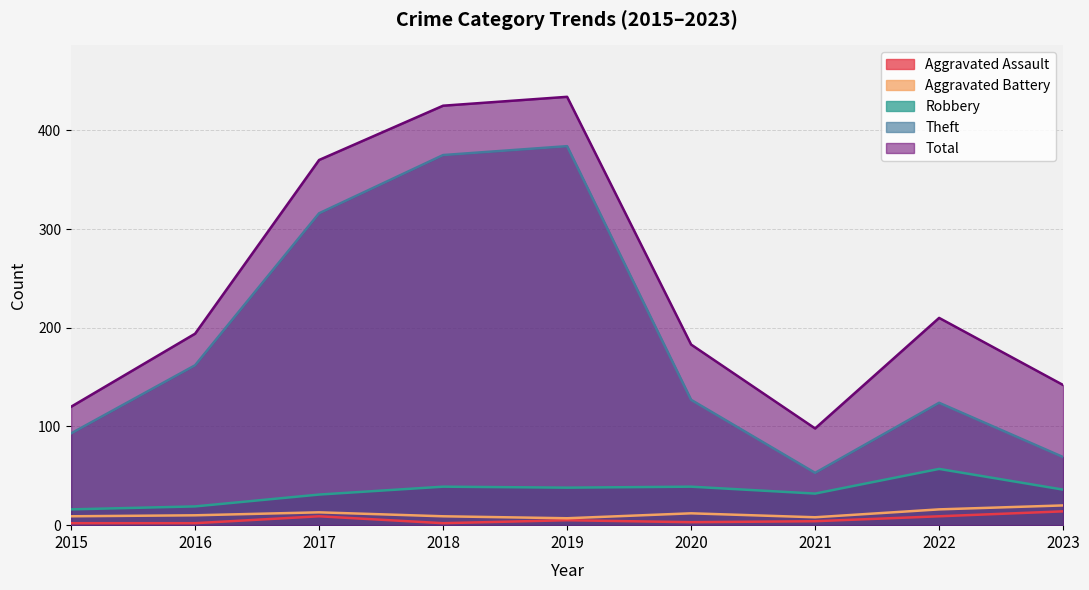

Is the value of Total at 2016 greater than the value of Theft at 2017?

No